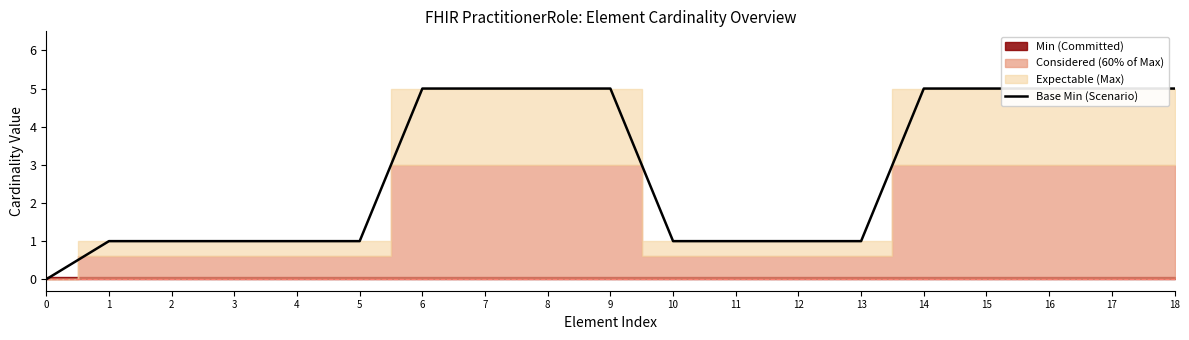

How many categories are shown in the chart?

19